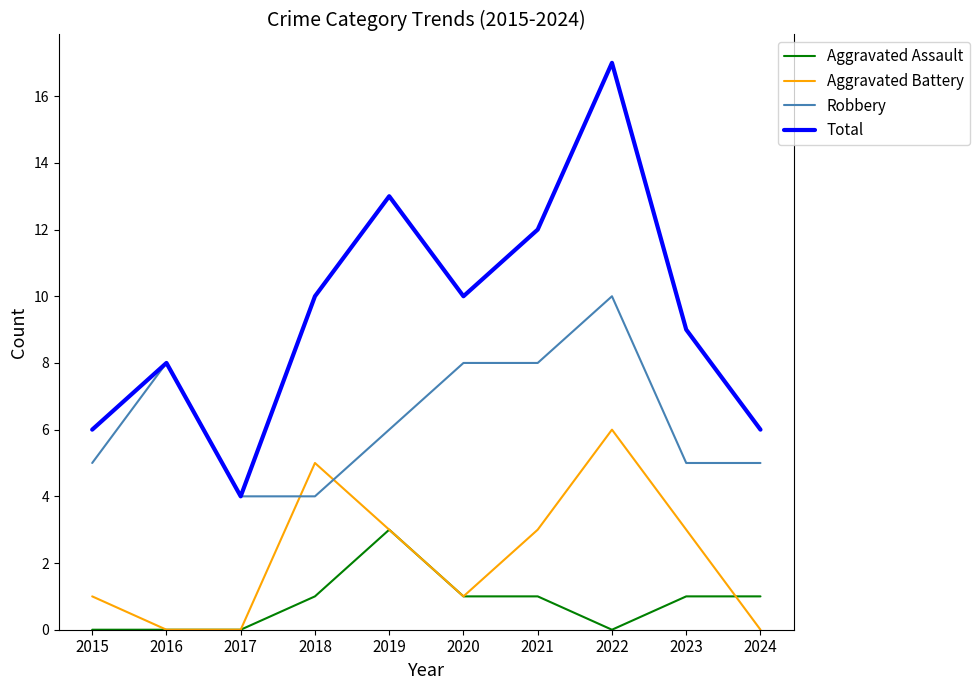

Between 2015 and 2017, which series saw the biggest shift?

Total